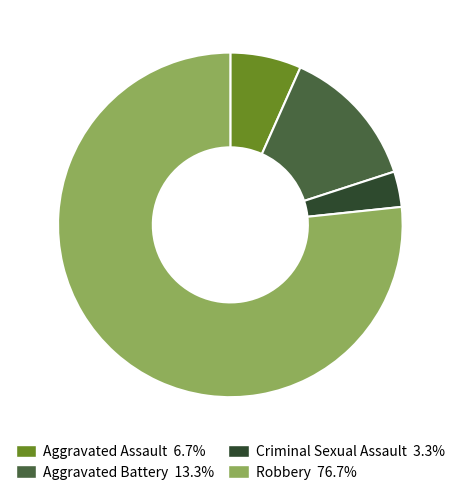

What is the ratio of the value at Aggravated Assault to the value at Aggravated Battery?

0.5